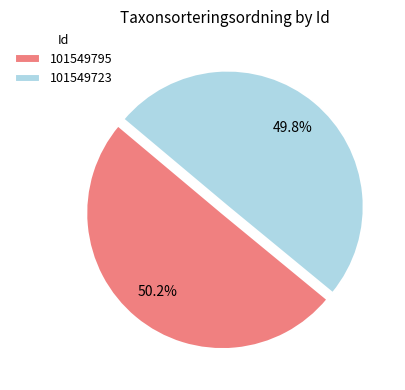

Count the number of slices in the pie.

2